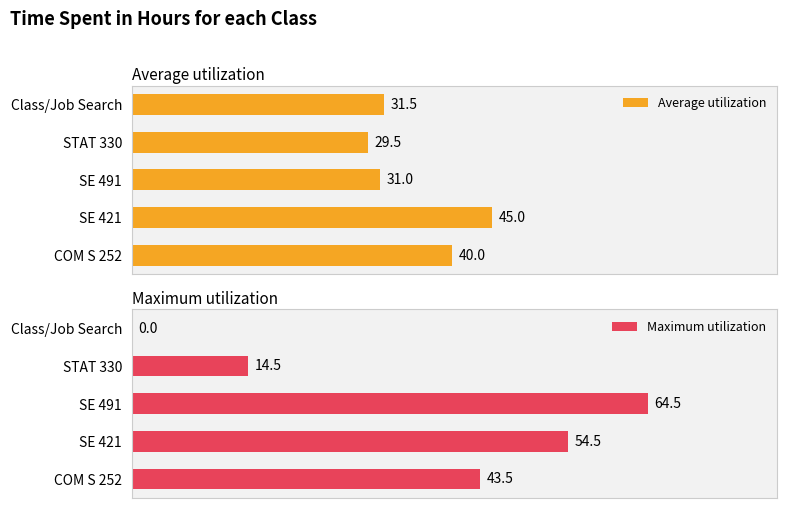

At which label does Maximum utilization reach its peak?

SE 491